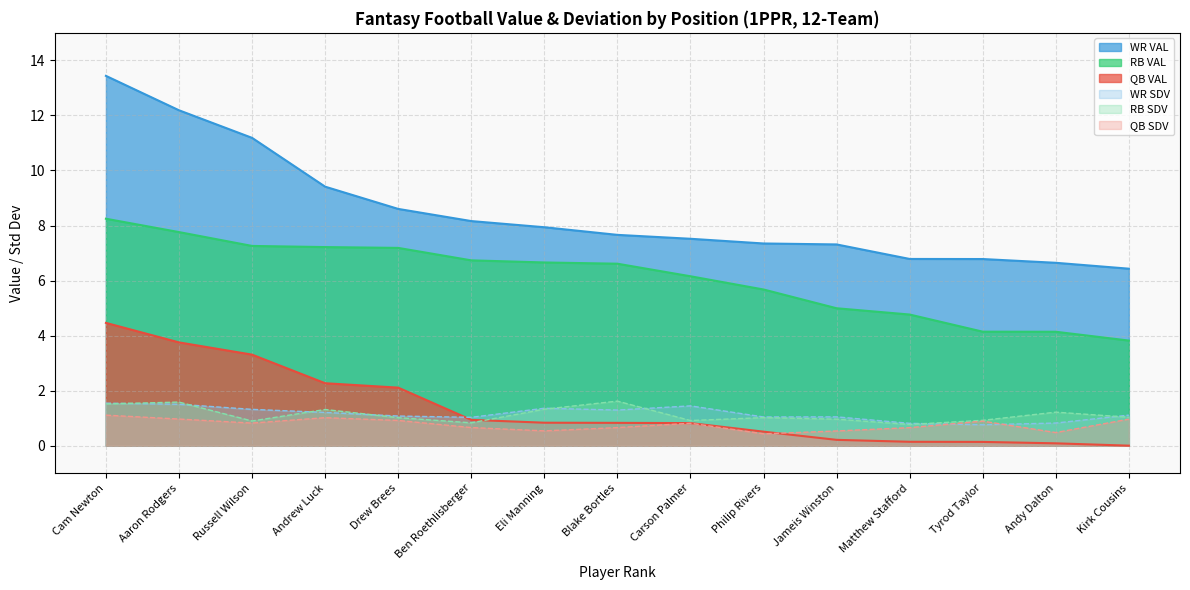

List the series in order of their peak value, lowest first.

QB SDV, WR SDV, RB SDV, QB VAL, RB VAL, WR VAL